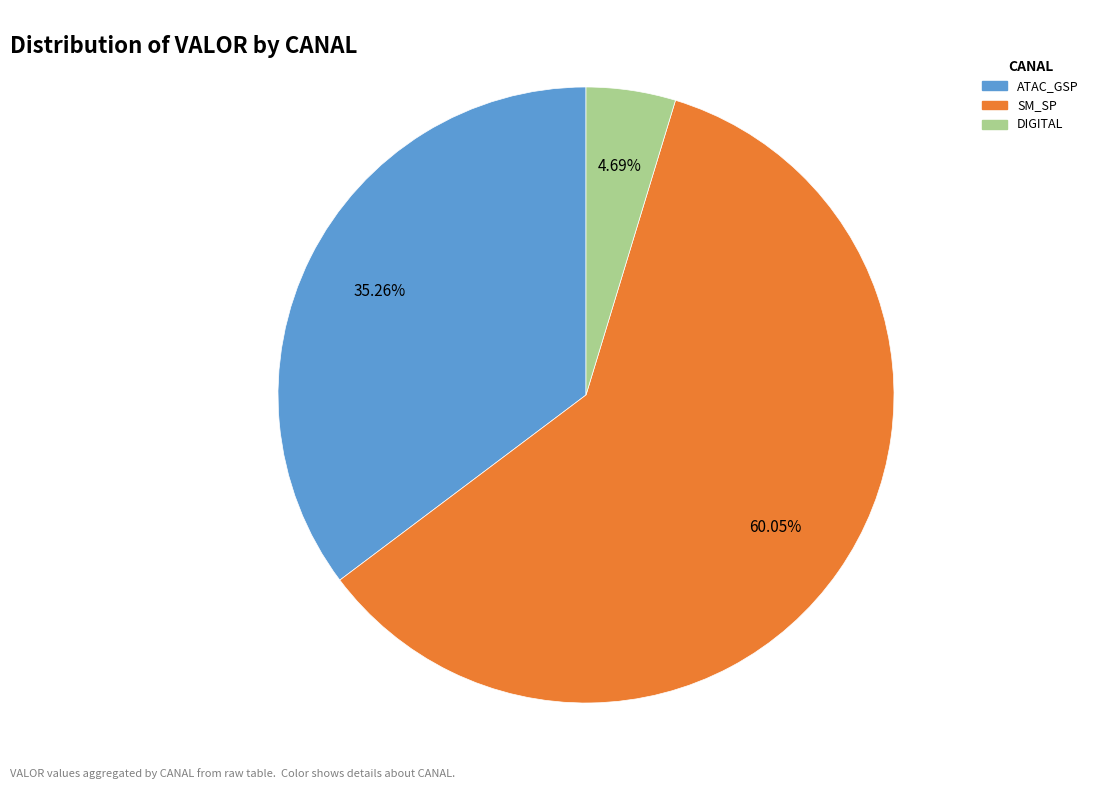

Does any single category account for the majority?

Yes